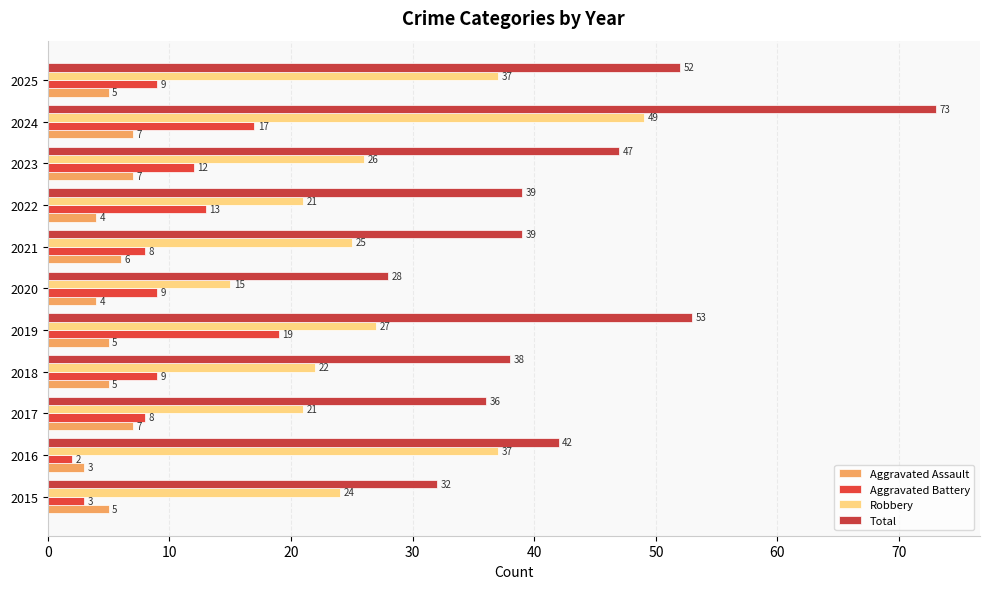

At which category does the chart reach its minimum across all series?

2016